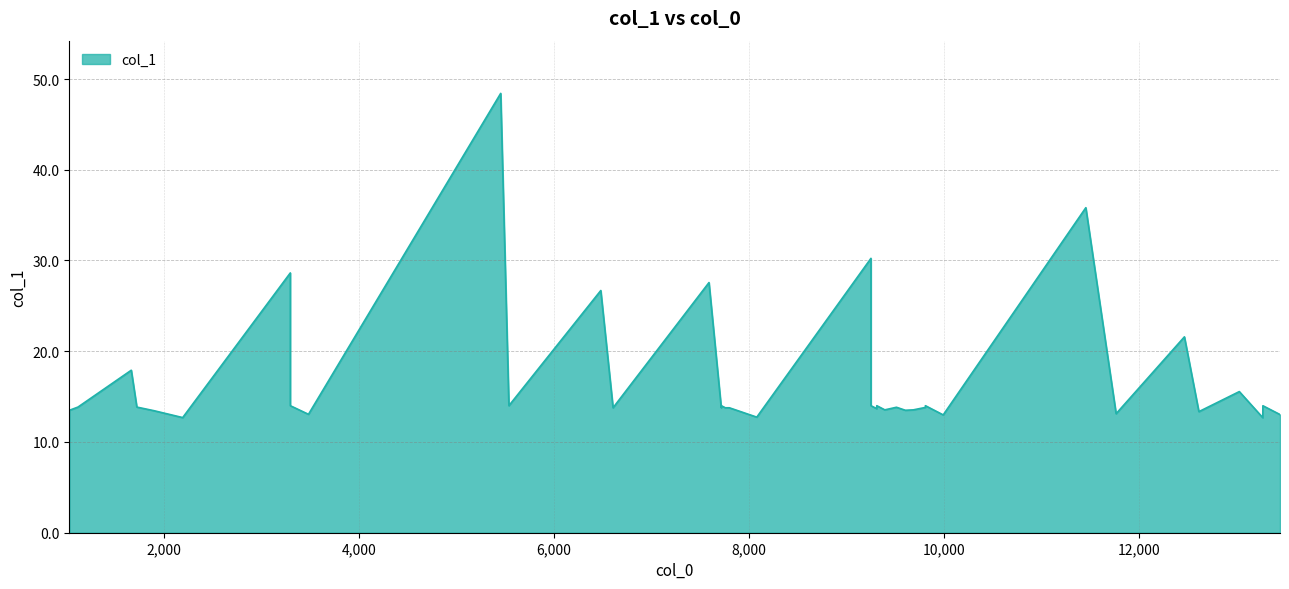

How many data points are above 13?

36